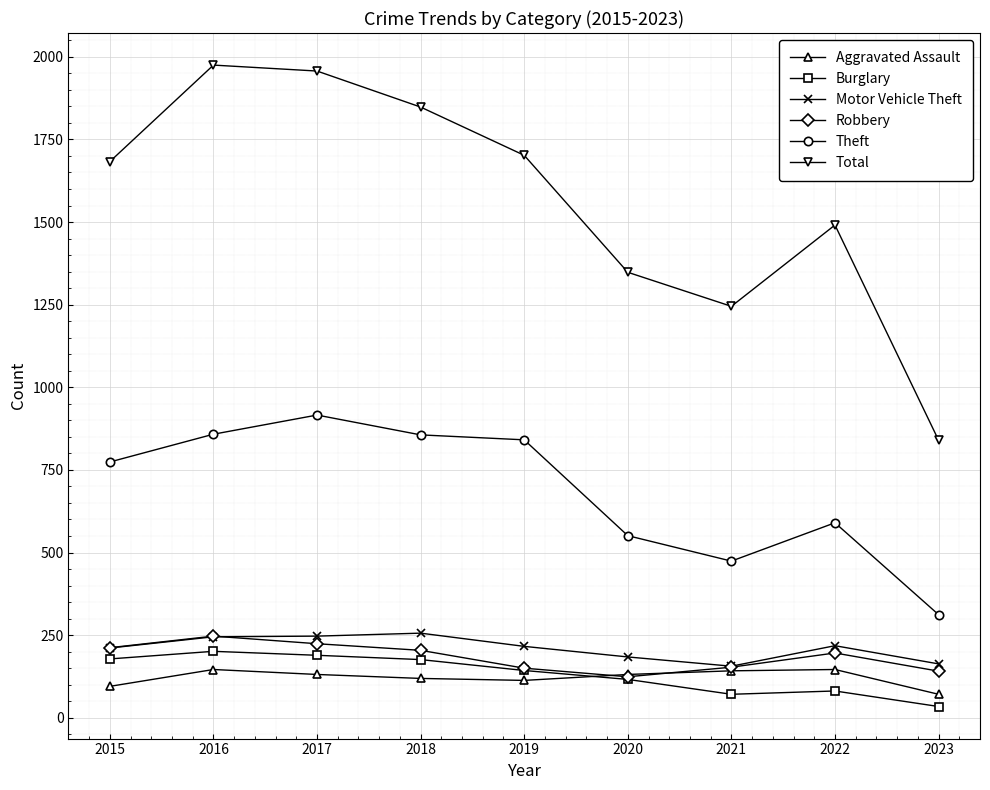

What is the difference between the second highest and second lowest values in the Robbery series?

83